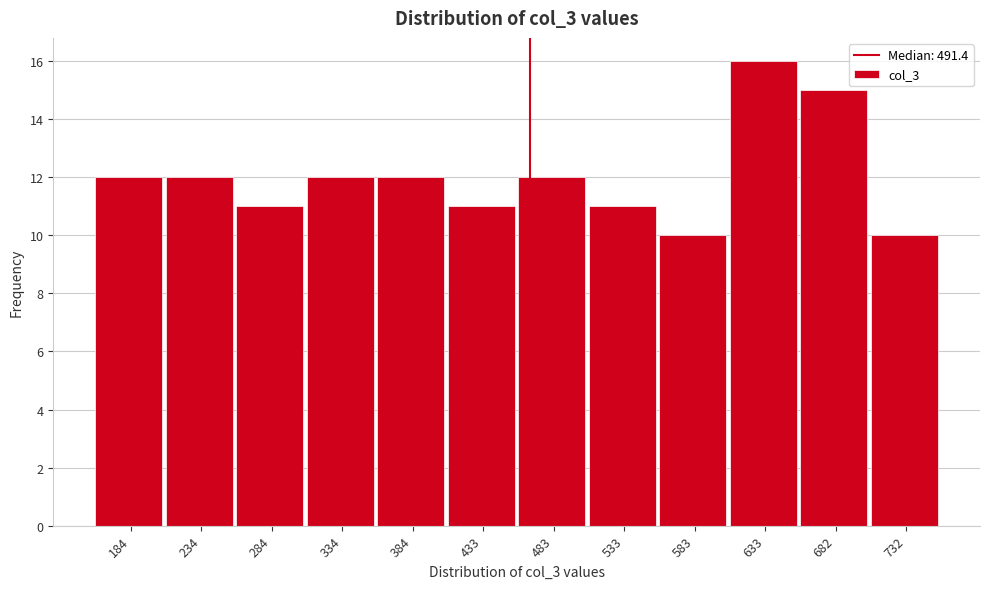

Reading right to left, list all the values displayed in this chart.

732=10	682=15	633=16	583=10	533=11	483=12	433=11	384=12	334=12	284=11	234=12	184=12